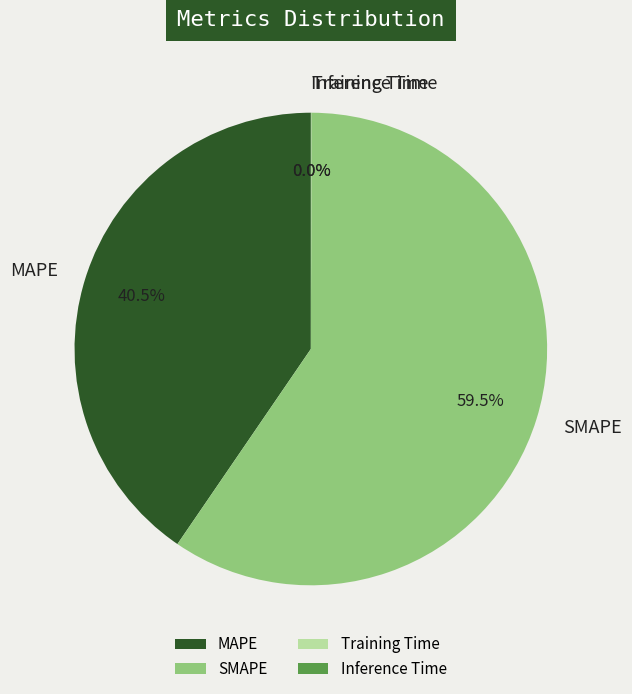

Is MAPE the majority of the pie?

No